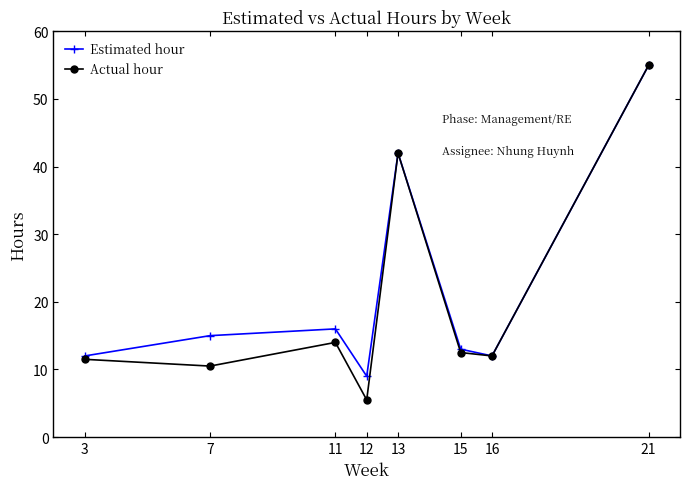

In Estimated hour, how many points are higher than both neighbors (excluding endpoints)?

2